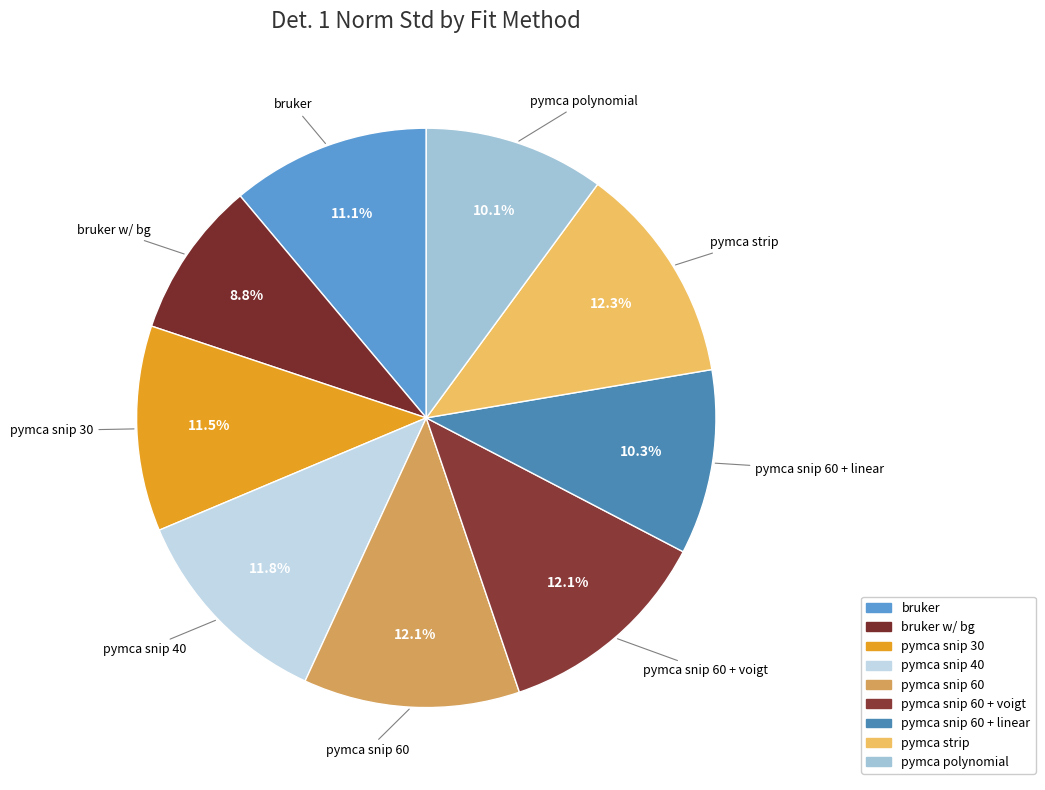

Rank the categories by value from highest to lowest.

pymca strip, pymca snip 60 + voigt, pymca snip 60, pymca snip 40, pymca snip 30, bruker, pymca snip 60 + linear, pymca polynomial, bruker w/ bg